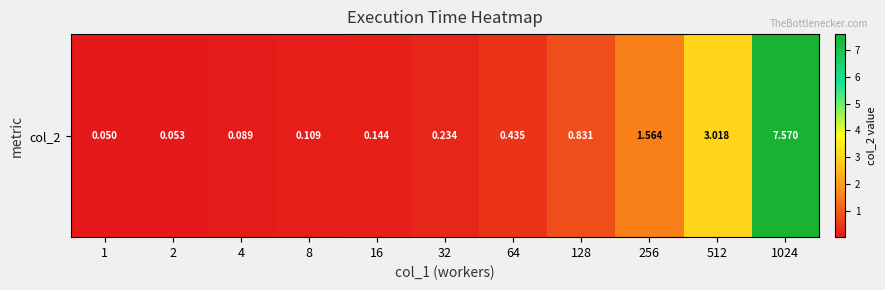

Rank the categories by value from highest to lowest.

1024, 512, 256, 128, 64, 32, 16, 8, 4, 2, 1